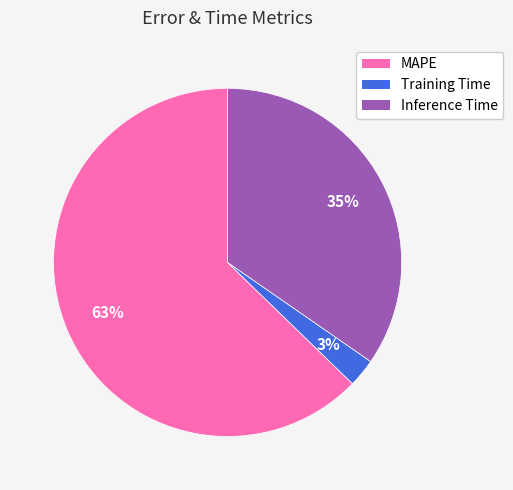

To the nearest percent, what percentage of the pie is Inference Time?

35%